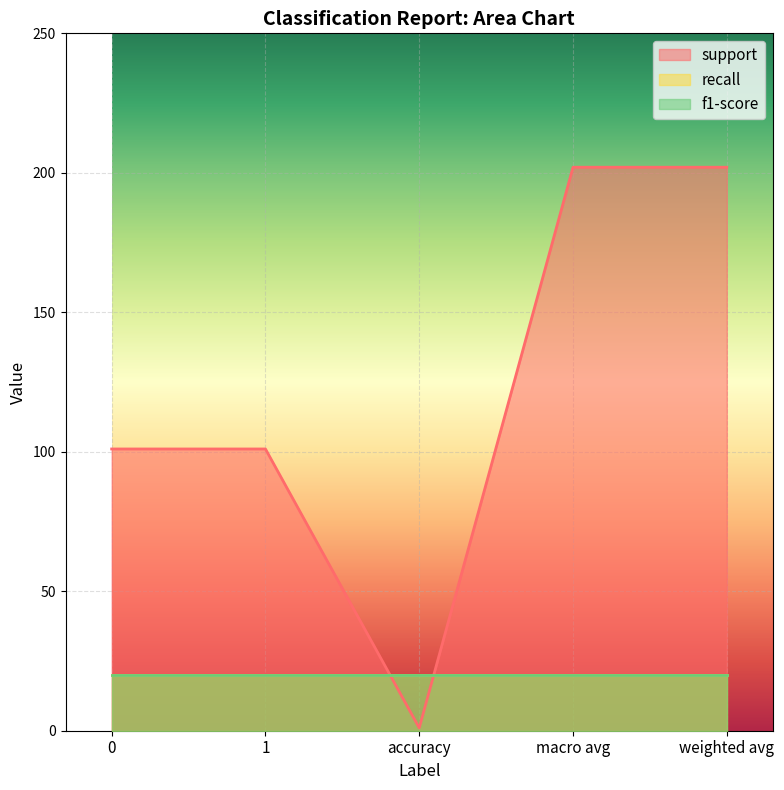

How many data points in support are less than 101?

1